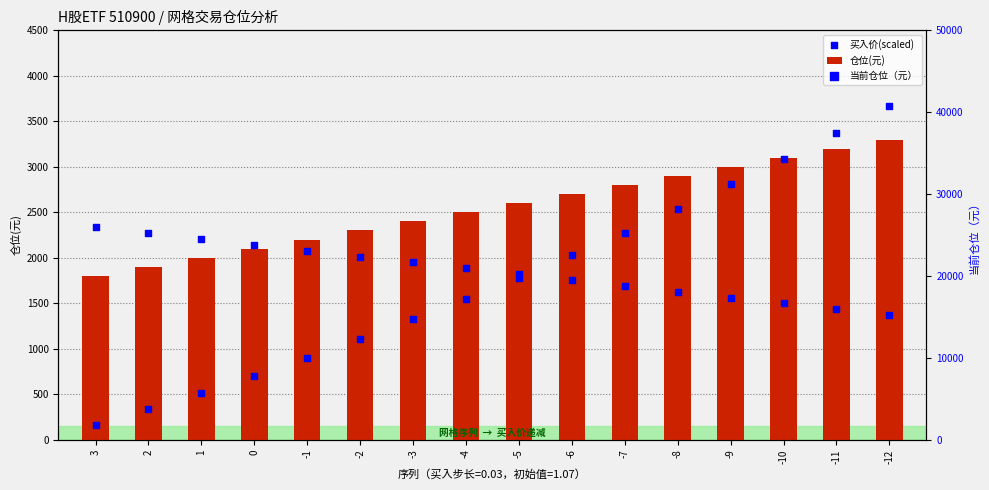

At how many categories does at least one series exceed 5350?

14